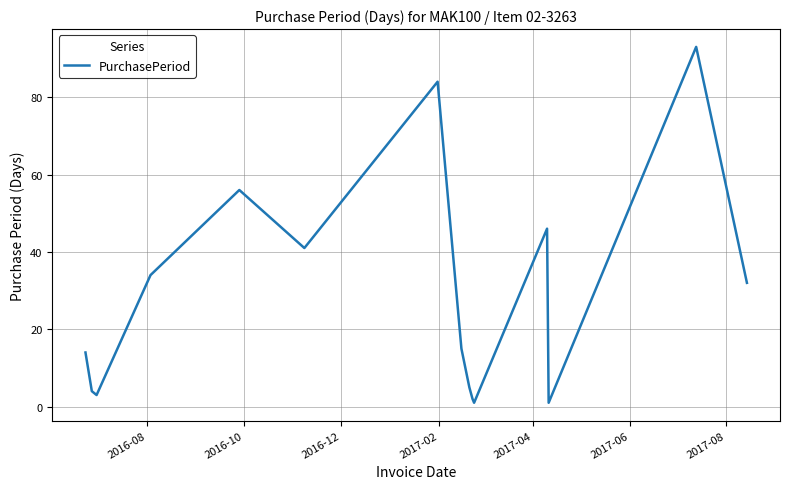

What is the difference between the maximum and minimum values?

92